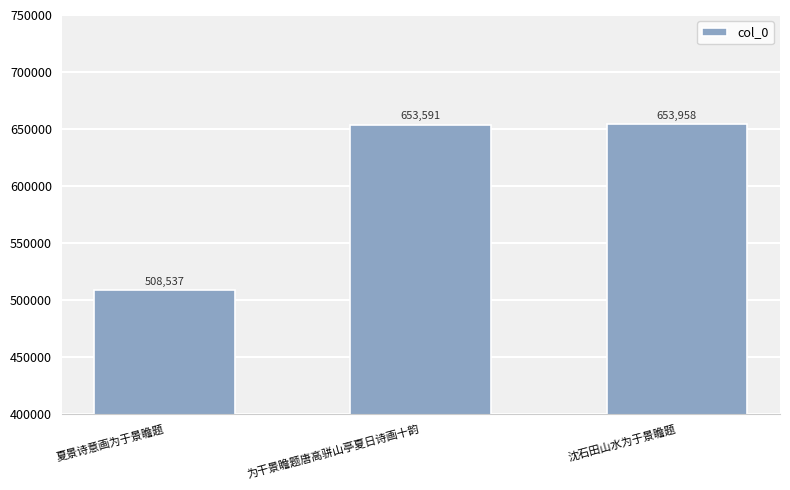

What is the label of the 1st bar from the right?

沈石田山水为于景瞻题